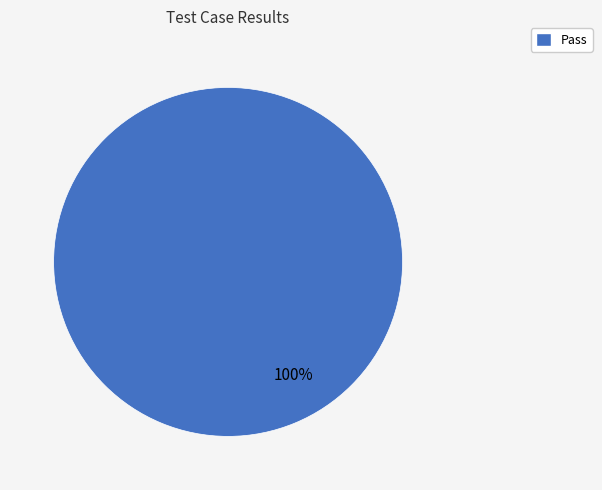

Is there any slice that represents more than half of the pie?

Yes